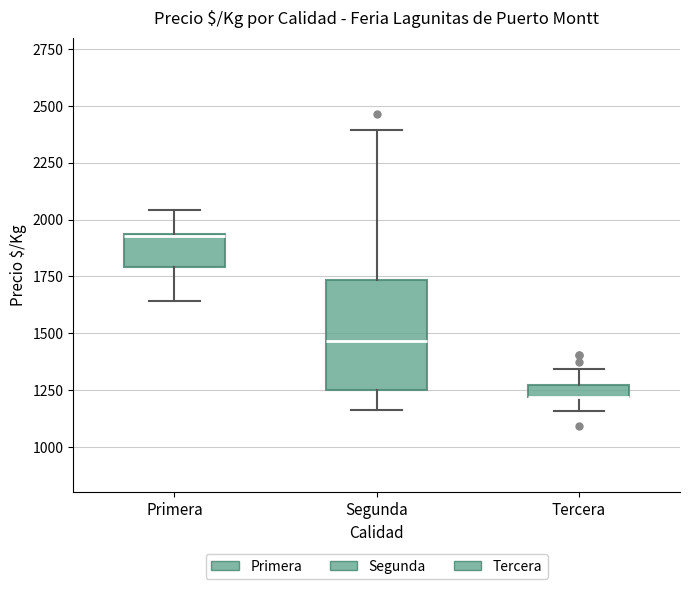

Where is the lower edge of the box for Primera on the y-axis? The values are not printed on the chart, so give them approximately, as read against the axis.

1800